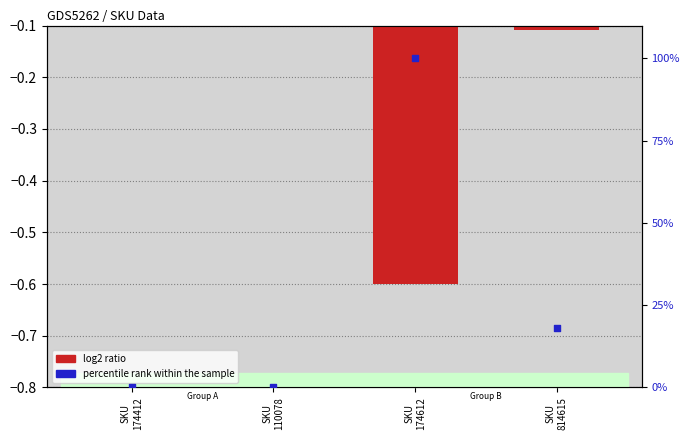

Is the value of percentile rank within the sample at SKU
174612 greater than the value of log2 ratio at SKU
110078?

Yes